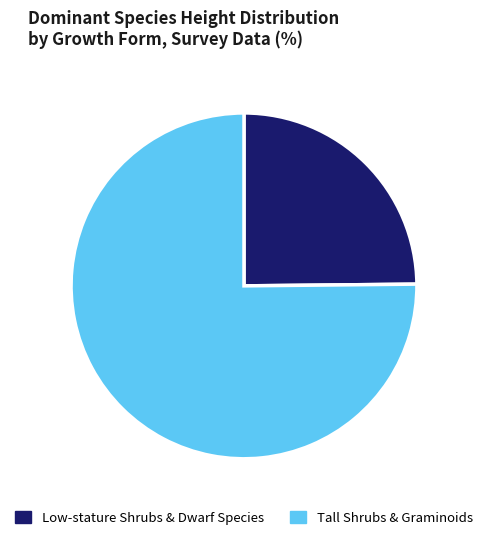

True or false: Tall Shrubs & Graminoids accounts for 75% of the total.

True